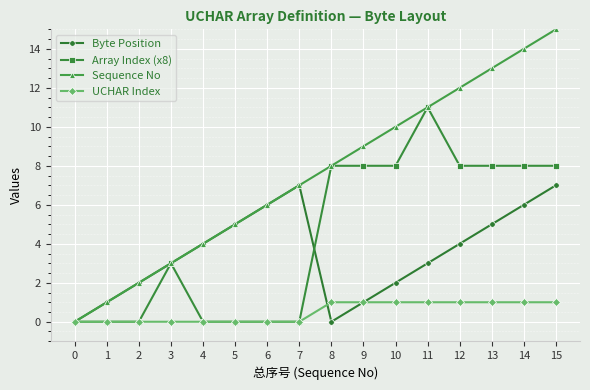

Rank the series at 12 from lowest to highest value.

UCHAR Index, Byte Position, Array Index (x8), Sequence No